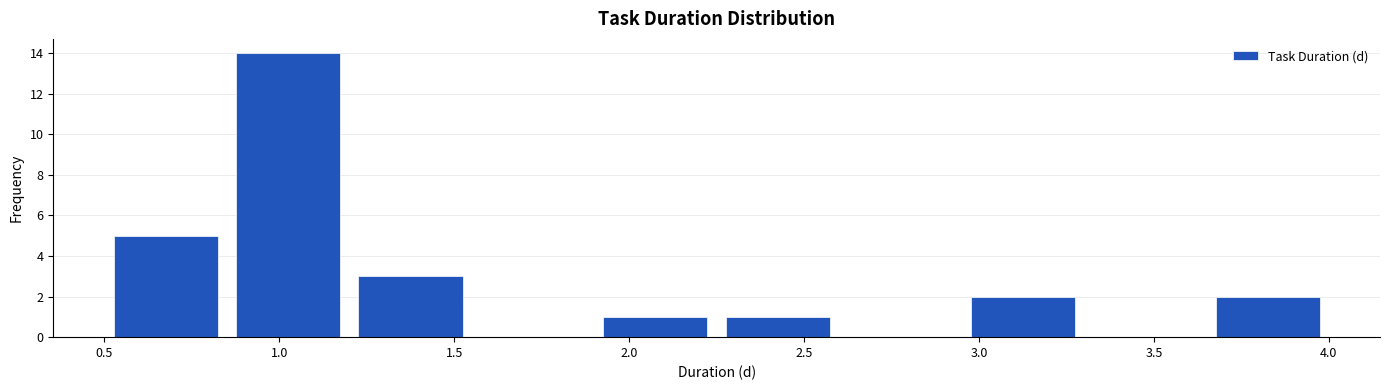

Reading left to right, transcribe this chart: for each bar, give the range it covers on the x-axis and its height. The values are not printed on the chart, so give them approximately, as read against the axis.

0.50 to 0.85: 5
0.85 to 1.20: 14
1.20 to 1.55: 3
1.55 to 1.90: 0
1.90 to 2.25: 1
2.25 to 2.60: 1
2.60 to 2.95: 0
2.95 to 3.30: 2
3.30 to 3.65: 0
3.65 to 4.00: 2